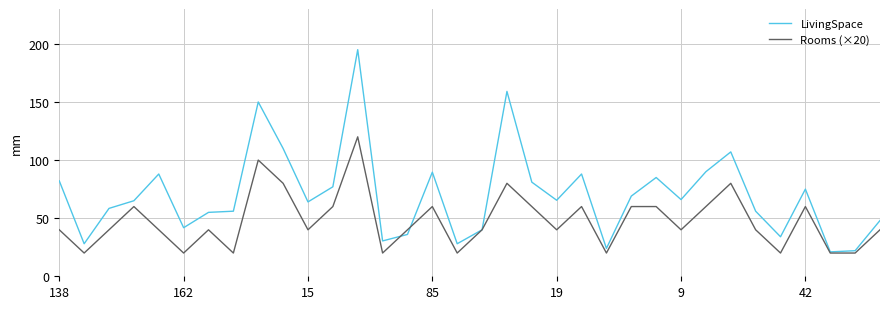

Which series has the largest total across all categories?

LivingSpace